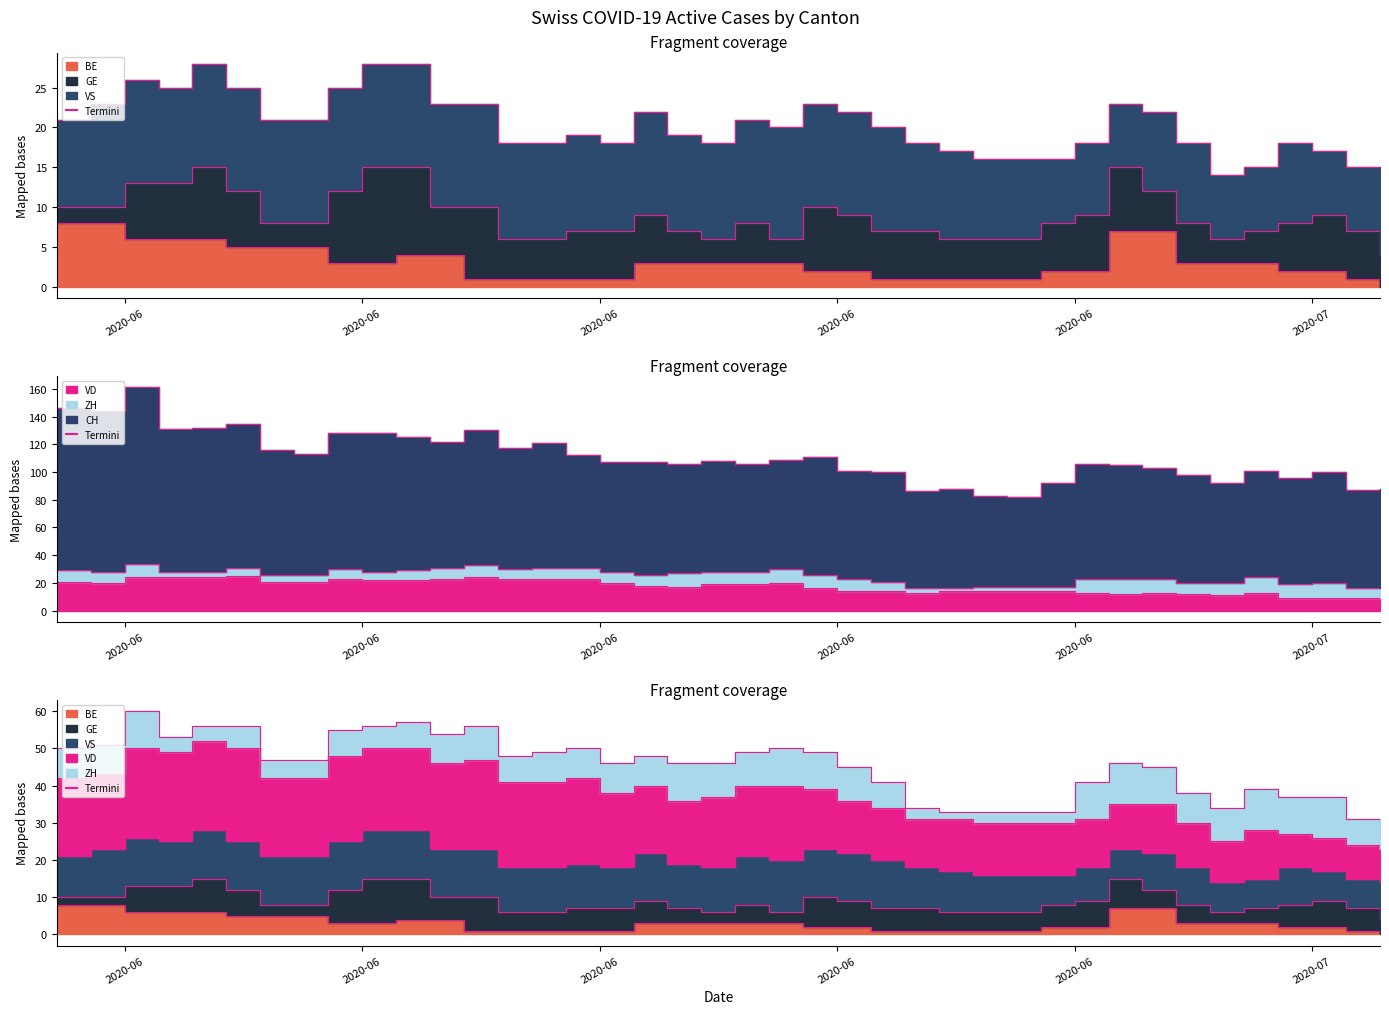

True or false: VD and CH intersect in this chart.

False